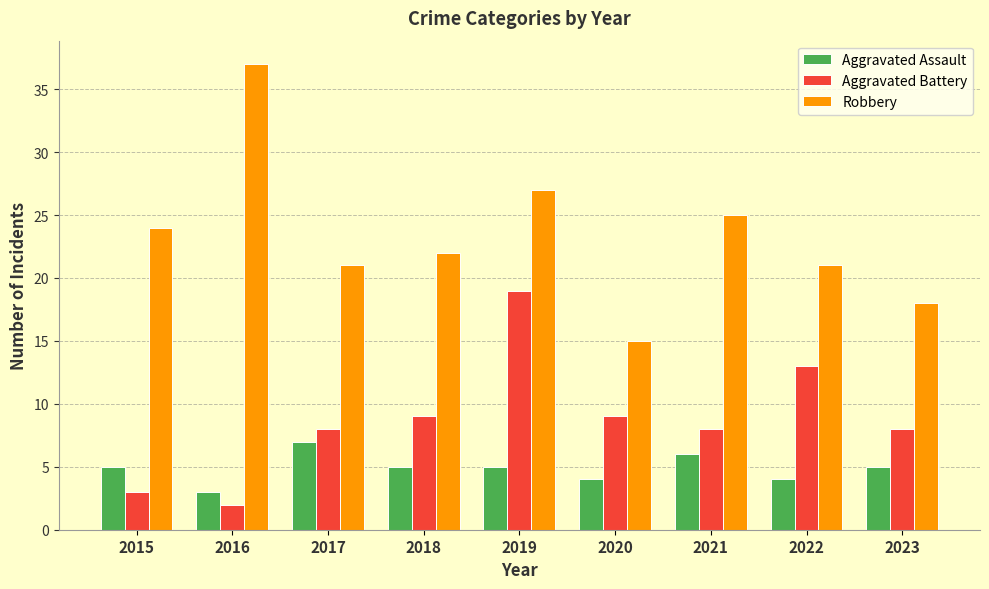

Reading left to right, list all the values displayed in this chart.

Aggravated Assault: 2015=5	2016=3	2017=7	2018=5	2019=5	2020=4	2021=6	2022=4	2023=5
Aggravated Battery: 2015=3	2016=2	2017=8	2018=9	2019=19	2020=9	2021=8	2022=13	2023=8
Robbery: 2015=24	2016=37	2017=21	2018=22	2019=27	2020=15	2021=25	2022=21	2023=18